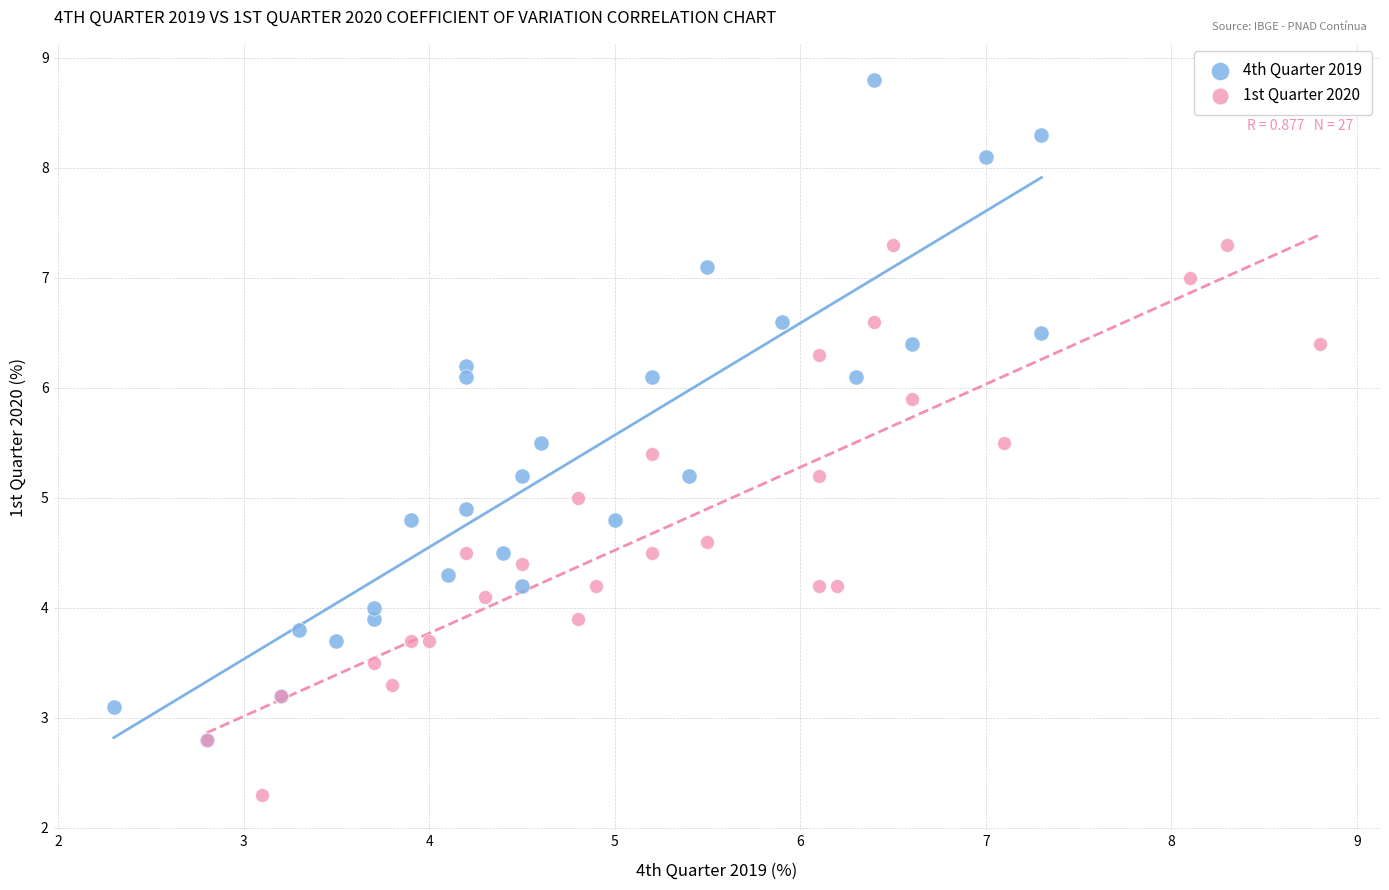

Which series has the largest Y range (max minus min)?

4th Quarter 2019